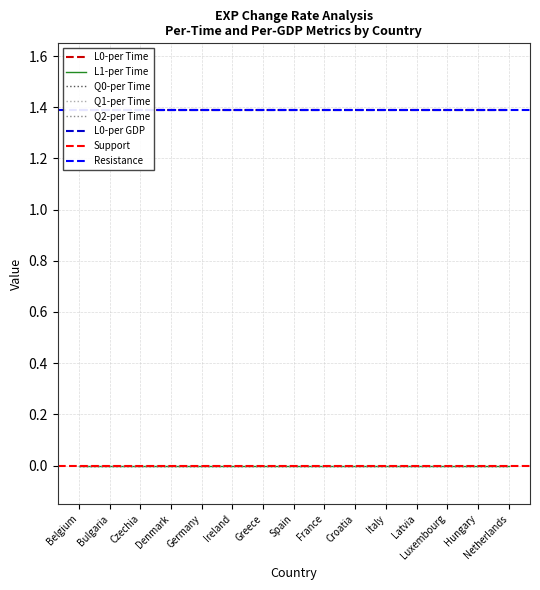

At how many categories does at least one series exceed 0?

15